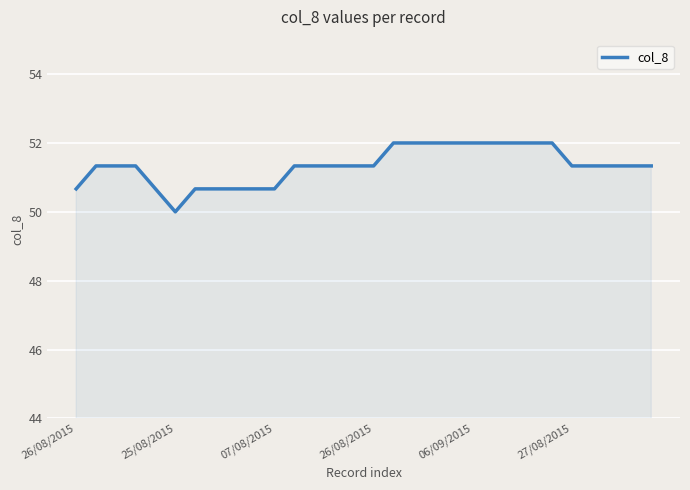

What is the greatest value displayed?

52.0